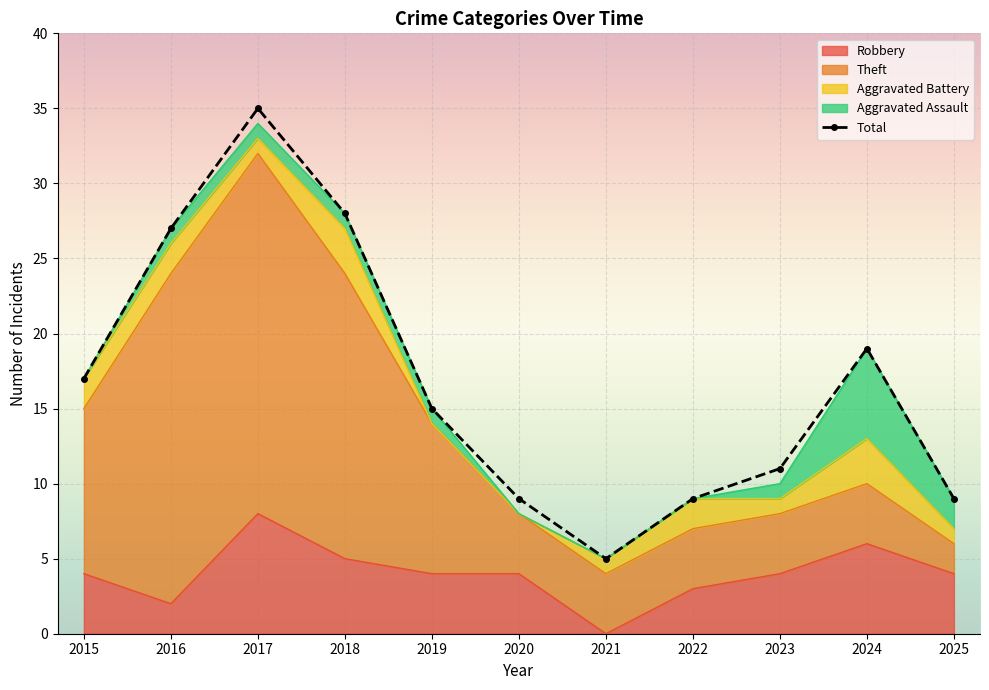

Which has a higher value, 2019 or 2024?

2024